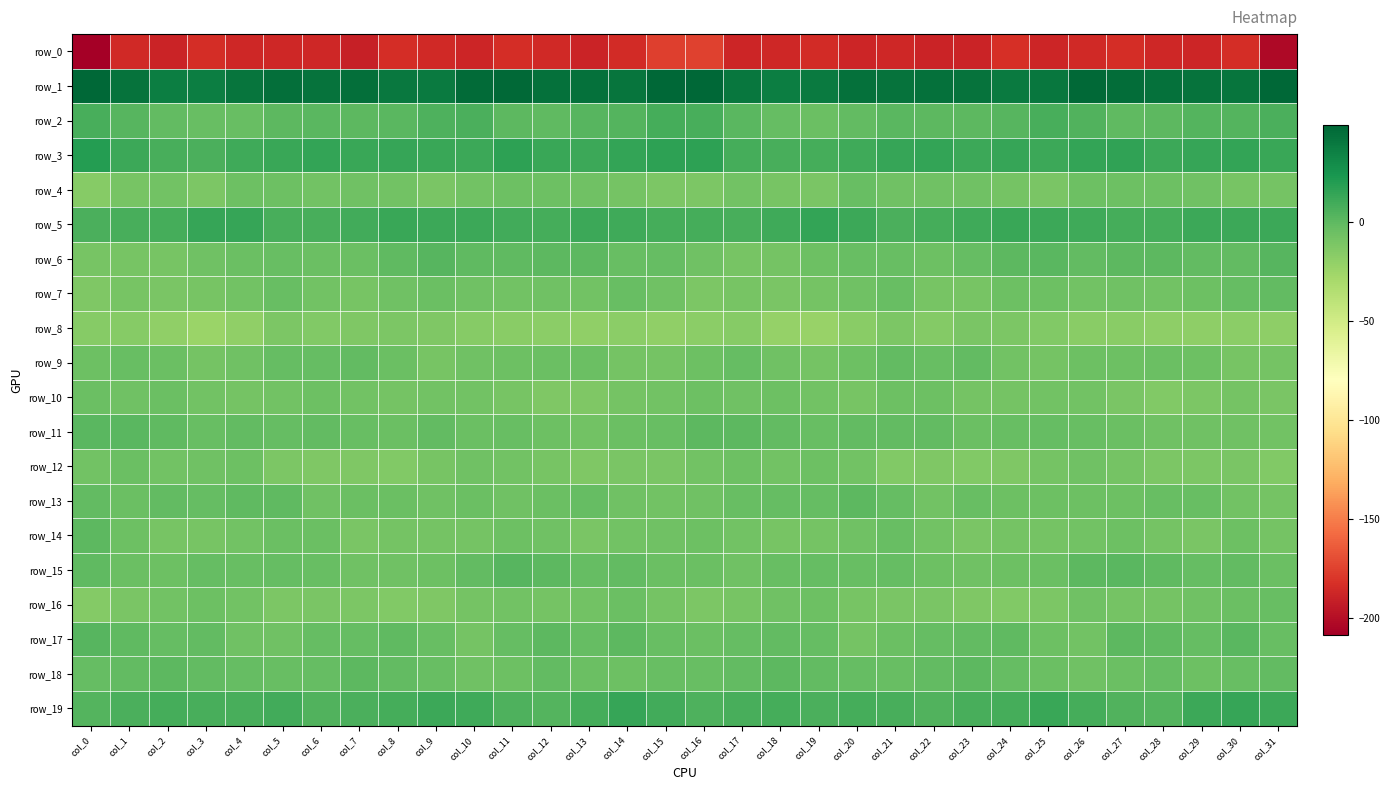

What is the difference between the second highest and second lowest values in the row_2 series?

11.9